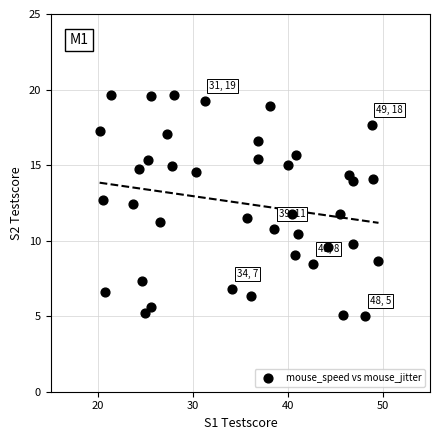

What is the range of X values (max minus min)?

29.4